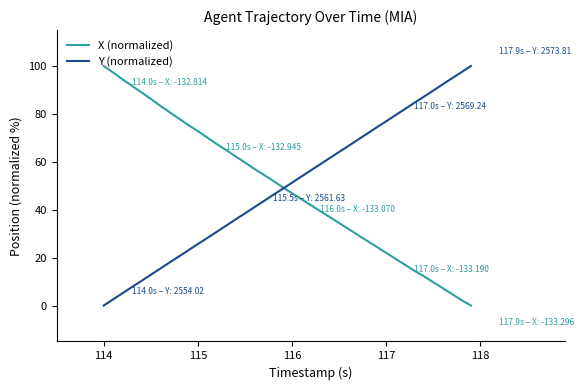

Reading left to right, what are all the values shown in this chart?

X (normalized): 100.0	97.3	94.4	91.7	89.0	86.3	83.4	80.7	78.0	75.3	72.8	70.1	67.4	64.9	62.2	59.8	57.1	54.6	52.1	49.4	46.9	44.4	41.9	39.4	36.9	34.4	32.0	29.5	27.0	24.5	22.0	19.5	17.0	14.5	12.2	9.8	7.3	4.8	2.3	0.0
Y (normalized): 0.0	2.6	5.2	7.7	10.3	12.8	15.4	18.0	20.5	23.1	25.7	28.2	30.8	33.4	35.9	38.5	41.0	43.6	46.2	48.7	51.3	53.9	56.4	59.0	61.5	64.1	66.6	69.2	71.8	74.4	76.9	79.5	82.1	84.6	87.2	89.7	92.3	94.9	97.4	100.0